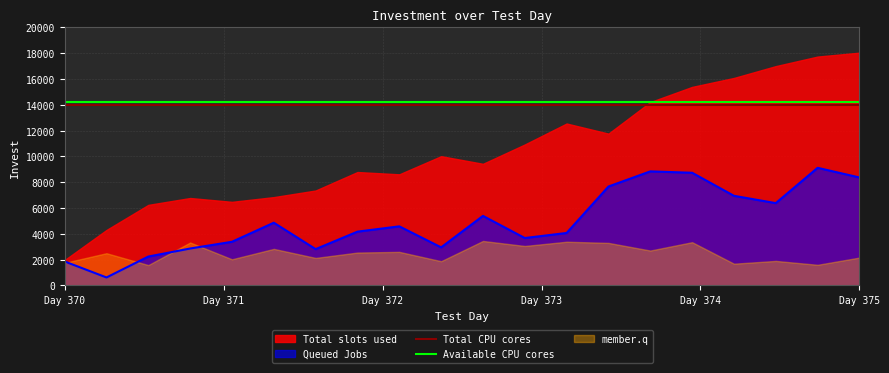

True or false: Total CPU cores and Available CPU cores cross at least once.

False